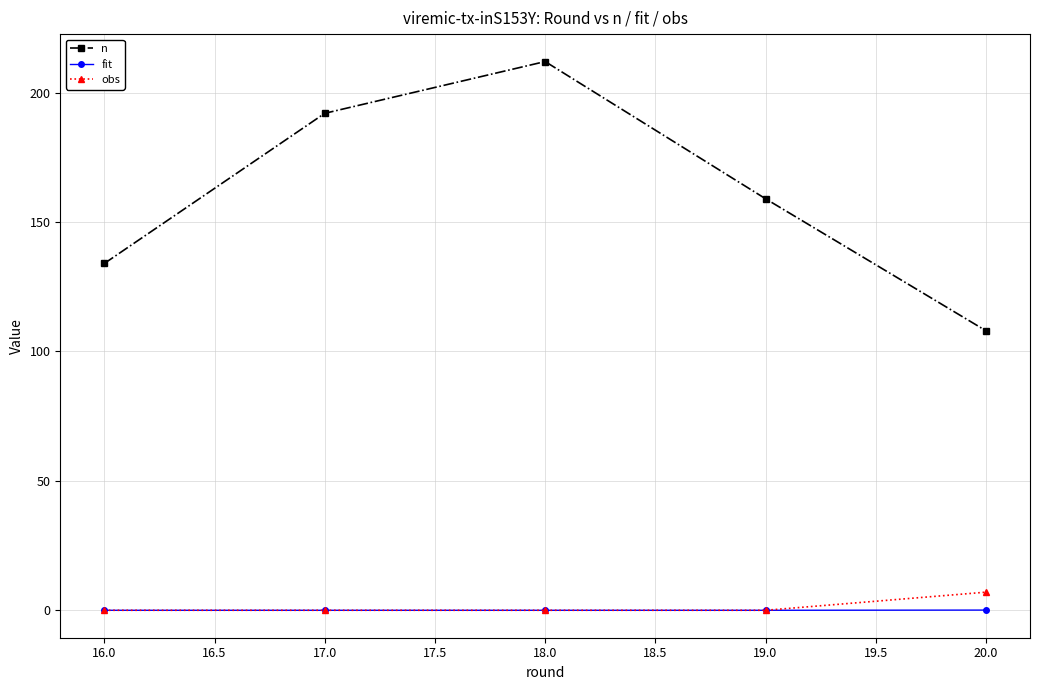

Which series has the largest range (max minus min)?

n